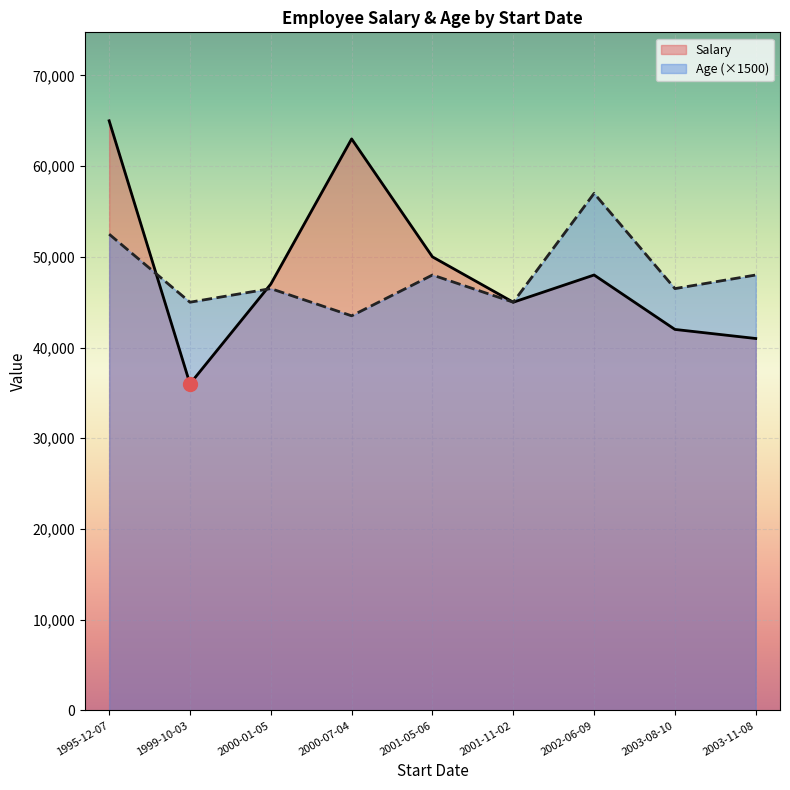

At which category is the sum across all series the highest?

1995-12-07